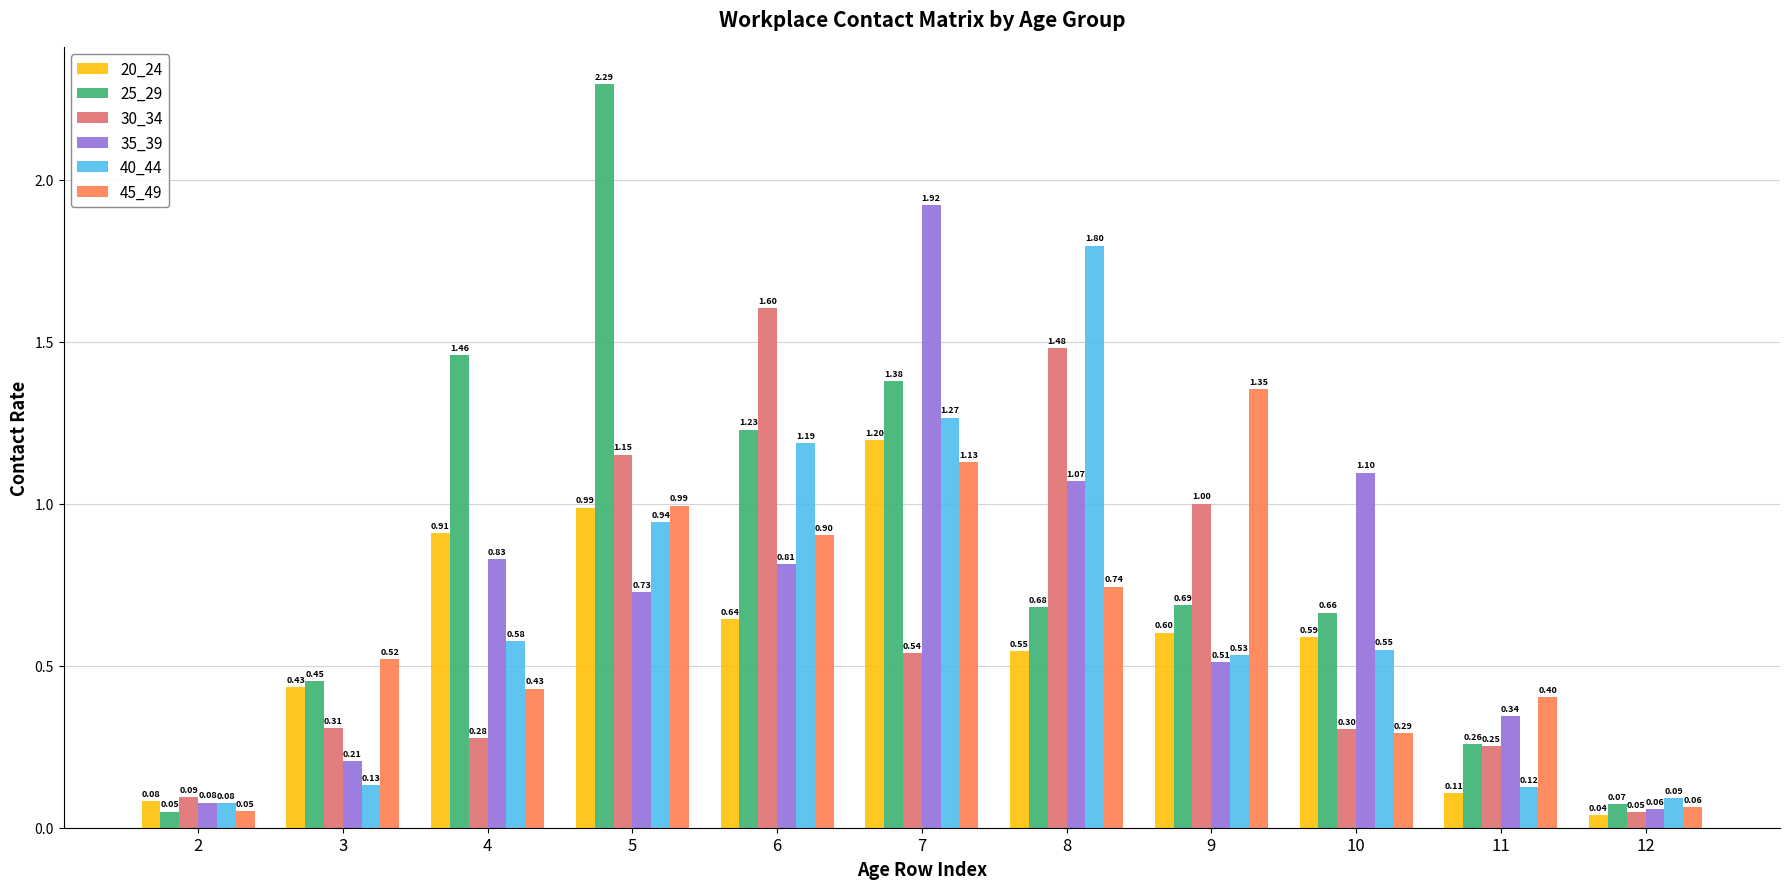

Between 4 and 5, which series saw the biggest shift?

30_34